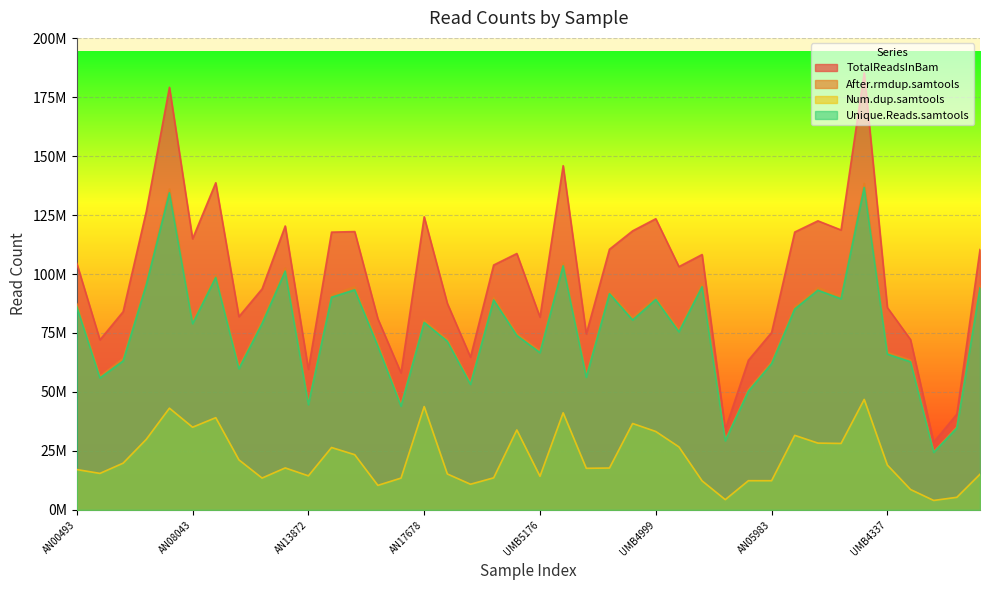

At which label is Num.dup.samtools closest to 25422406?

AN16115